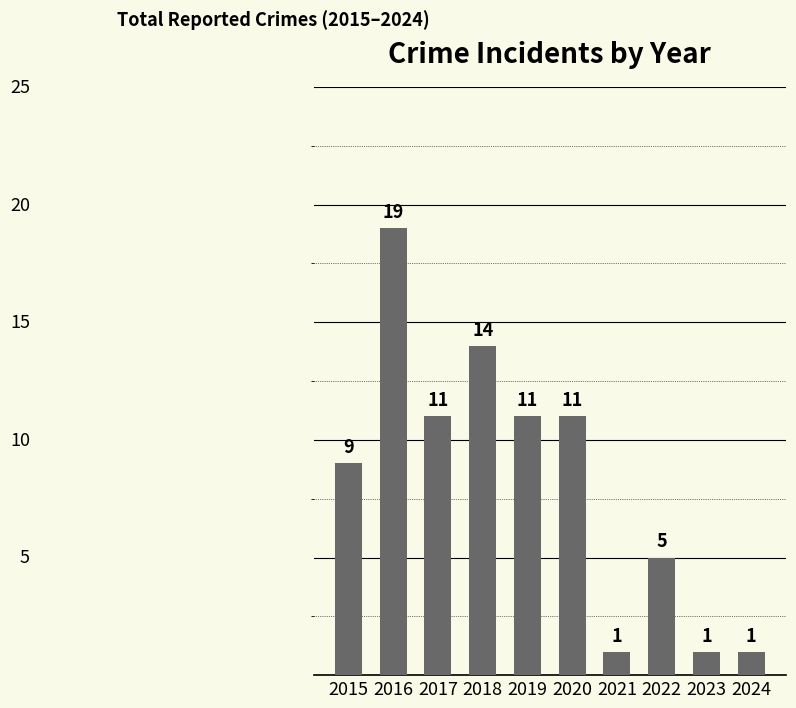

Reading right to left, extract all data points from this chart.

1	1	5	1	11	11	14	11	19	9